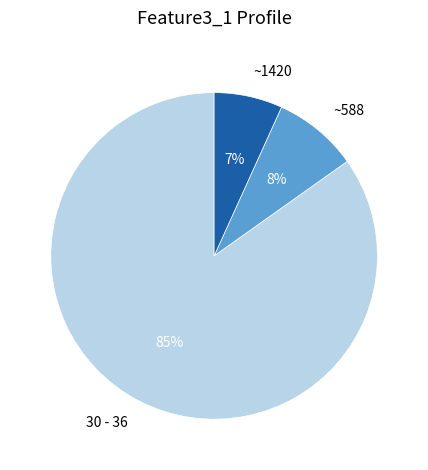

Is the sum of ~1420 and ~588 greater than half?

No